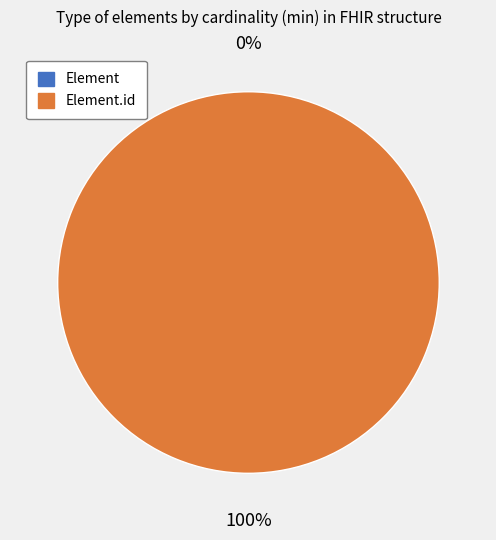

To the nearest percent, what is the difference between the largest and smallest slice percentages?

100%